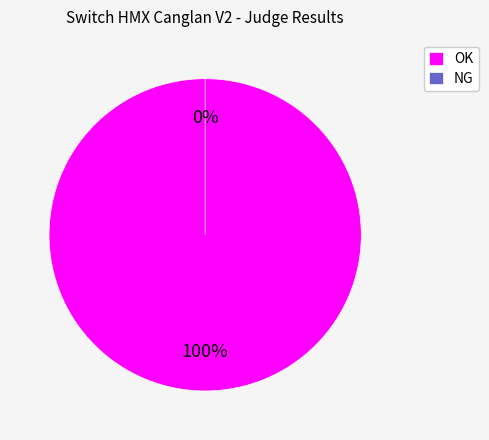

How much of the chart is everything except NG?

100.0%